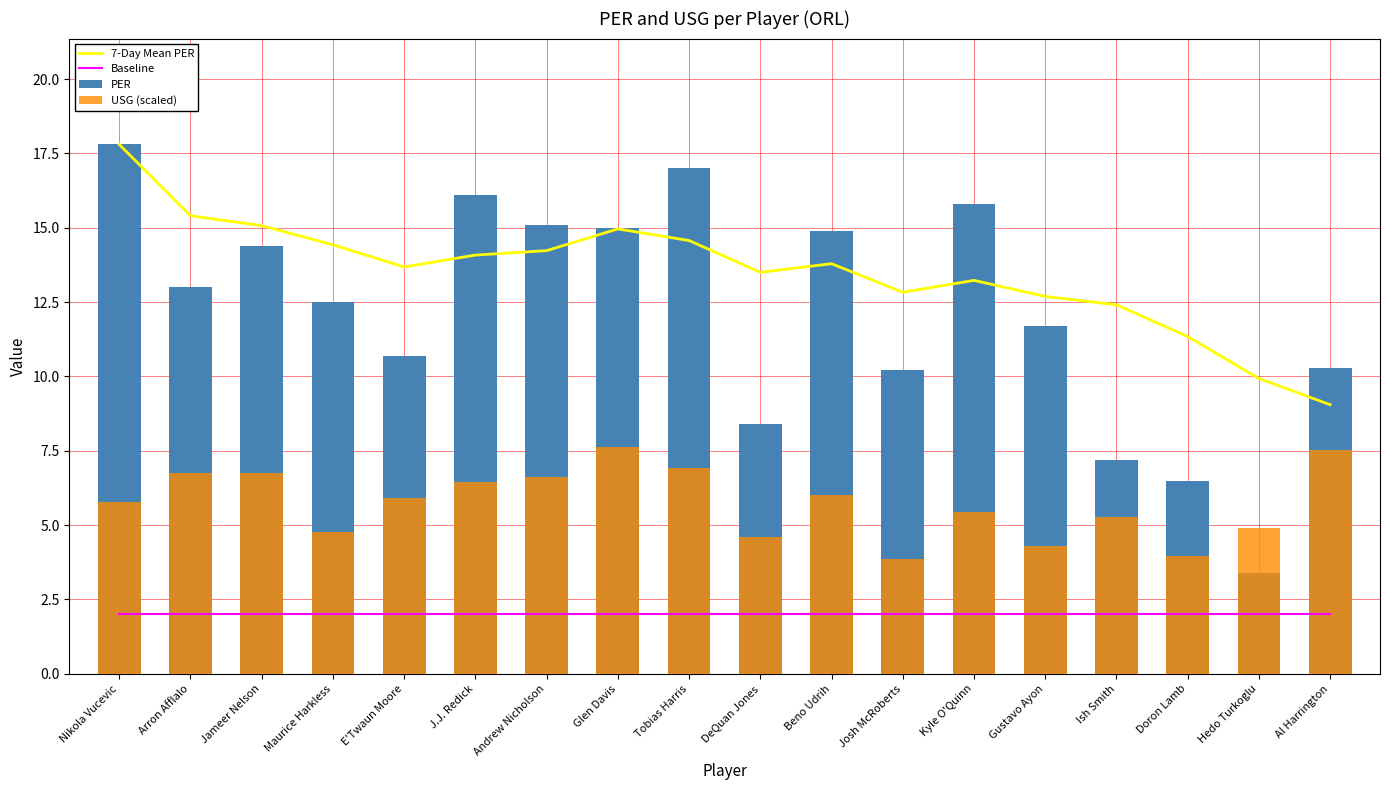

Which label corresponds to the largest value in the chart?

Nikola Vucevic